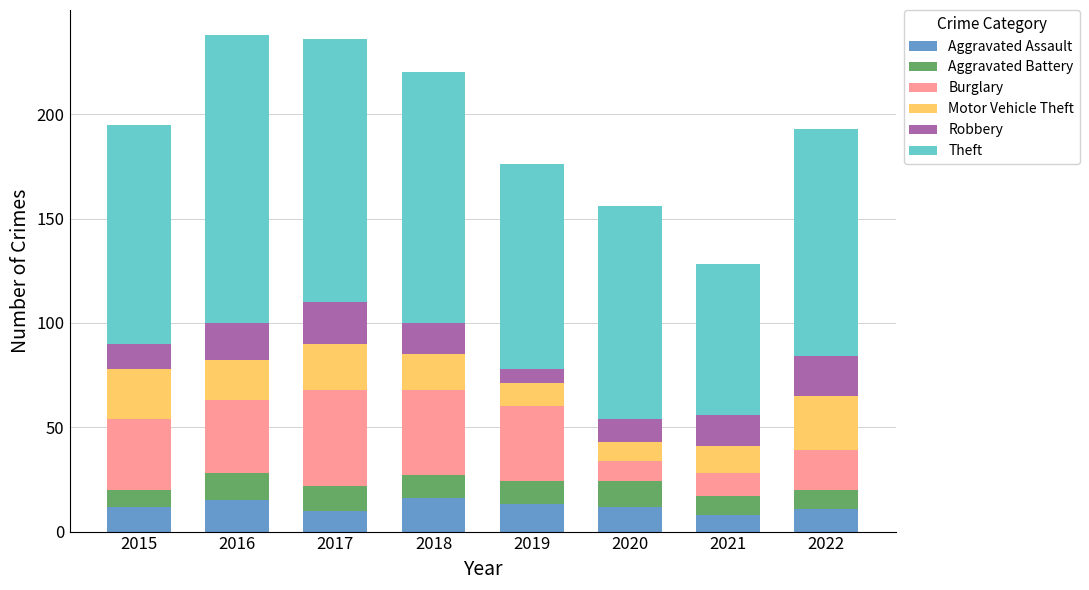

What is the total value across all series at 2022?

193